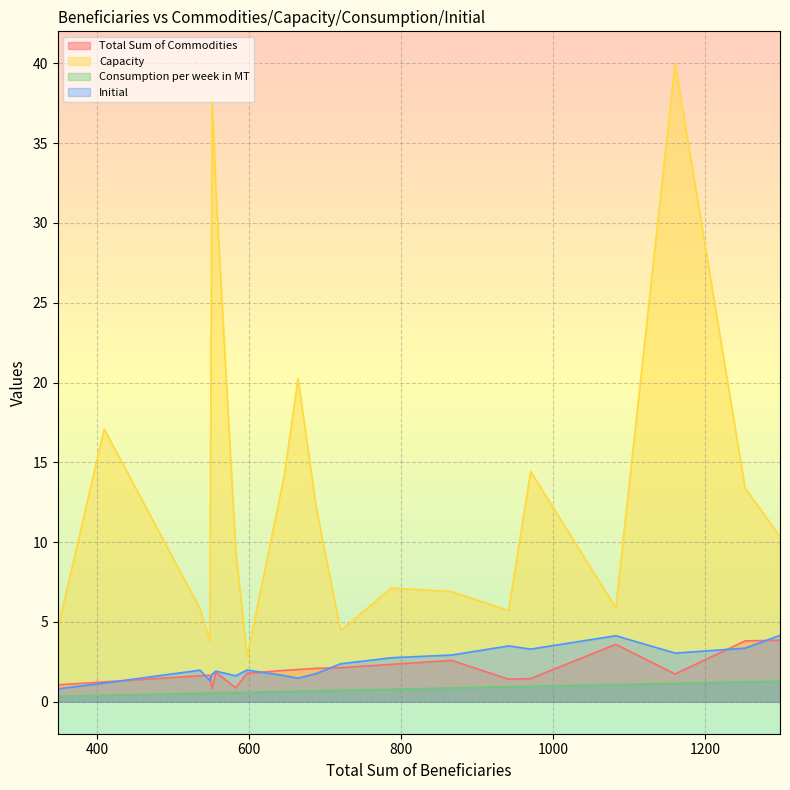

What value does the Consumption per week in MT series have at 941?

0.9